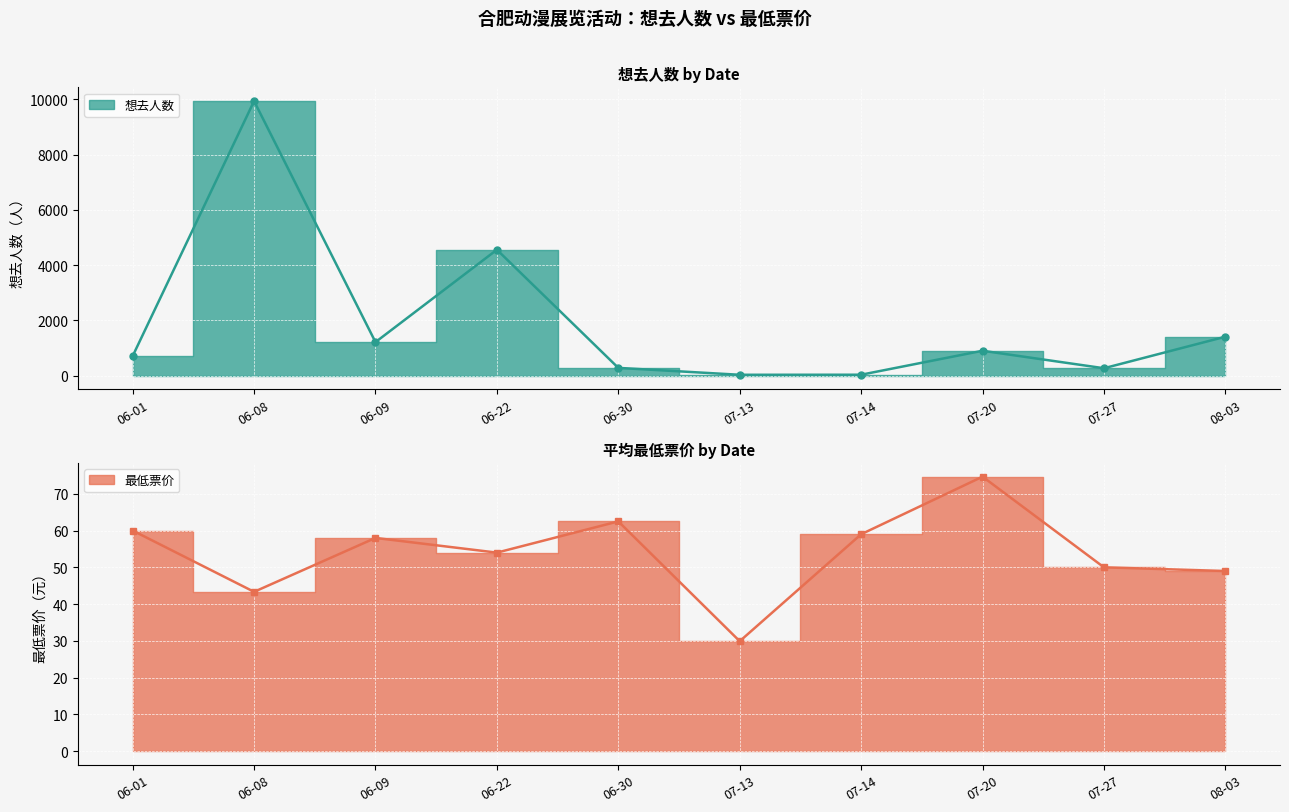

What is the maximum value for 最低票价_line?

74.7